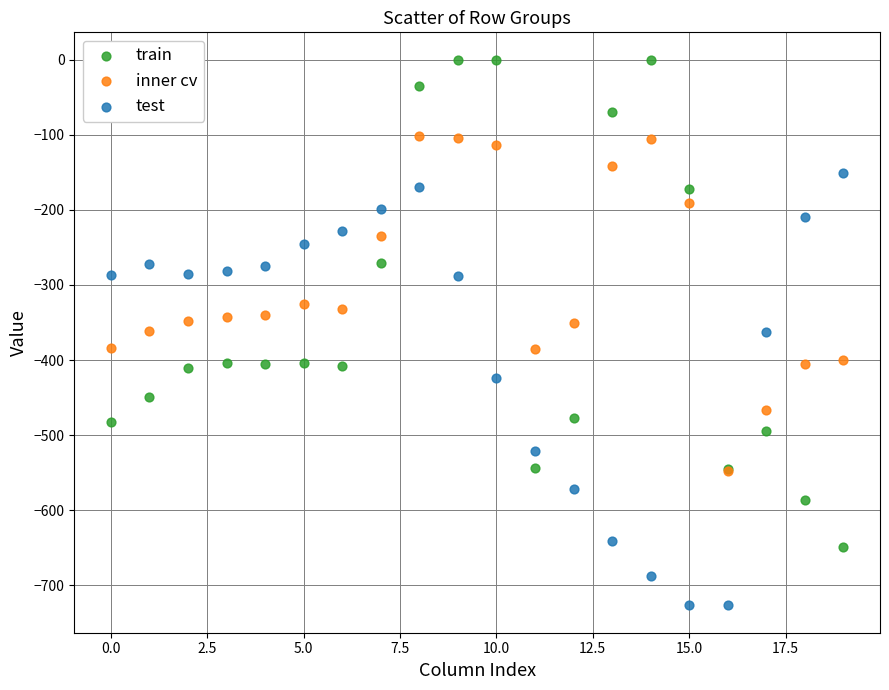

What are all the series names shown in the legend?

train, inner cv, test